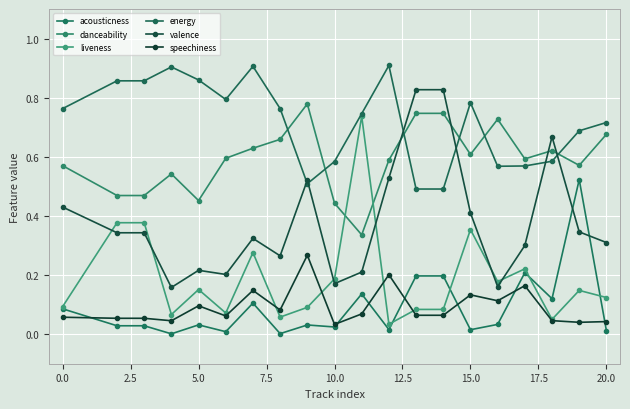

What is the difference between the maximum and minimum values in the valence series?

0.7